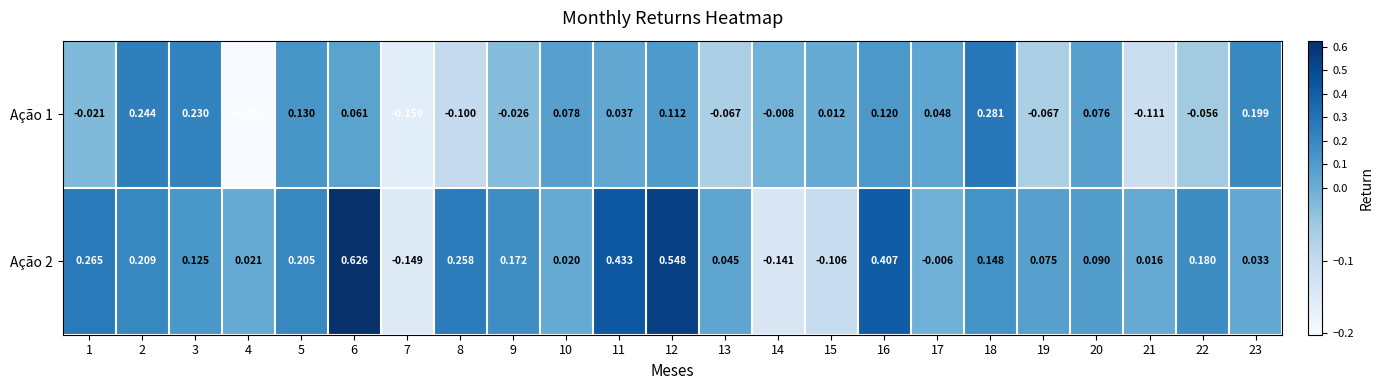

How many values in Ação 1 are above zero?

13